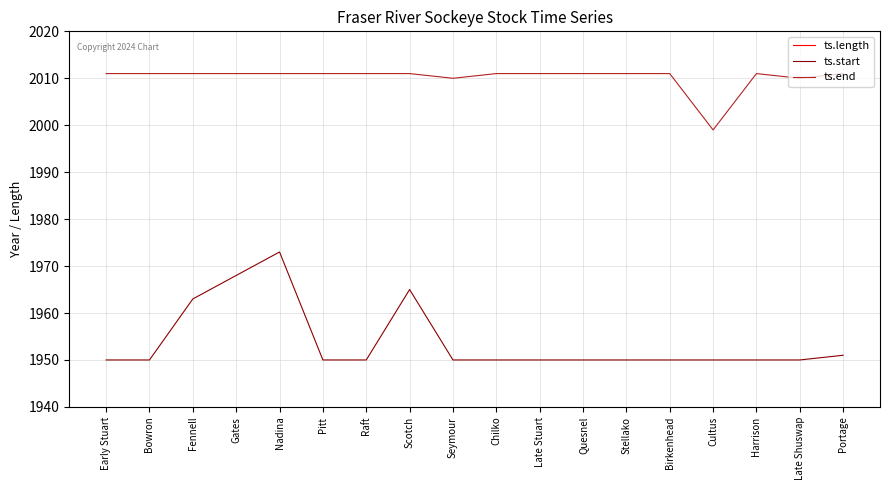

The value of ts.end at Portage is 2011. True or false?

True